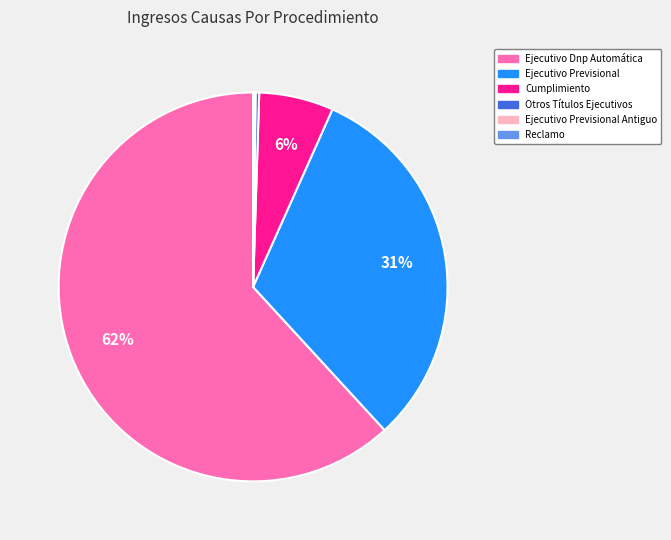

Does any single category account for the majority?

Yes